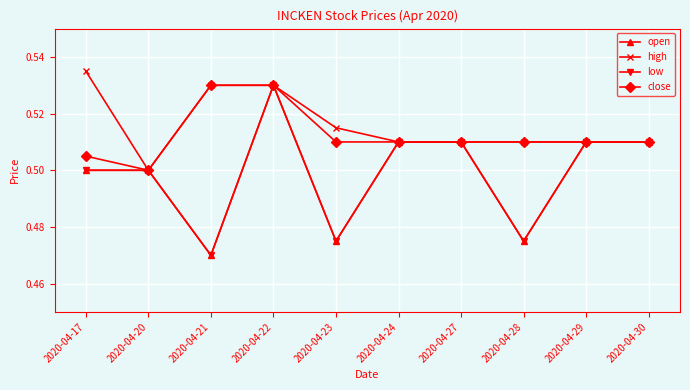

Is this an area chart (filled region under the line)?

No